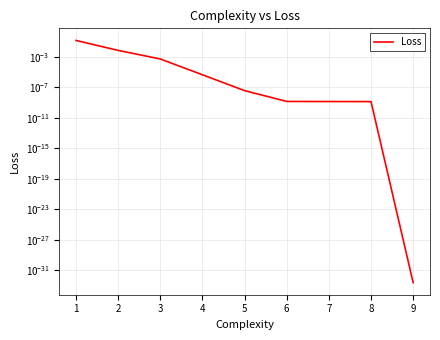

The value at 3 is 0.0. True or false?

False